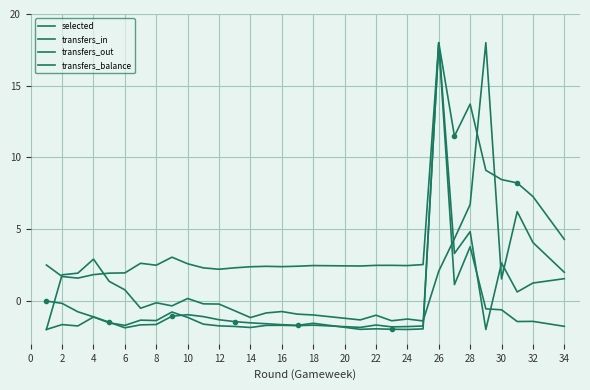

How many positive values does the transfers_out series have?

14